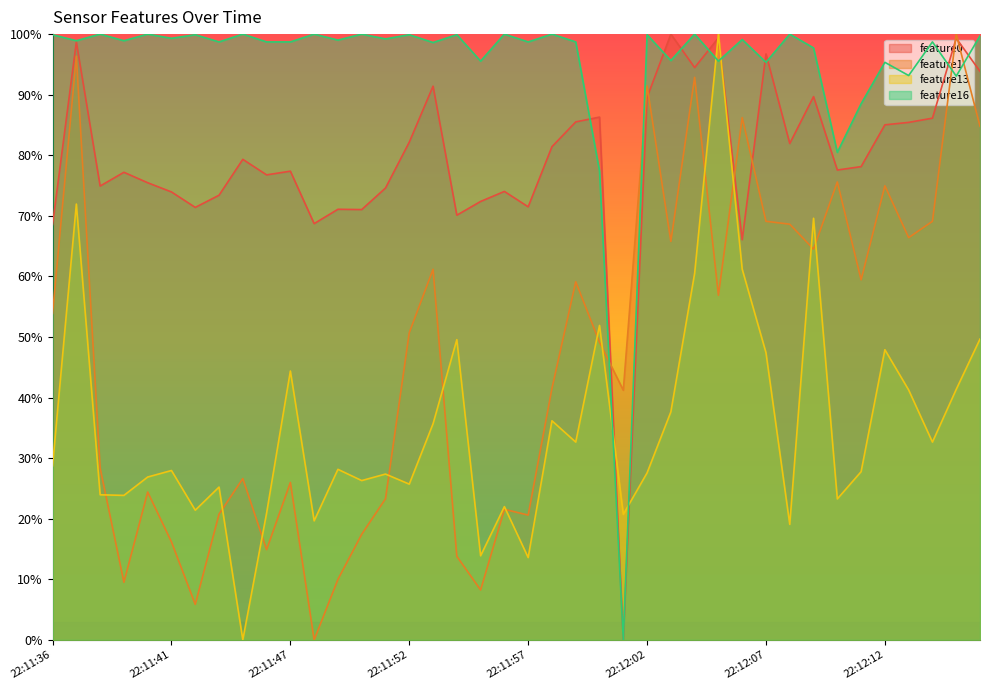

What is the label of the 3rd point from the right?

22:12:14